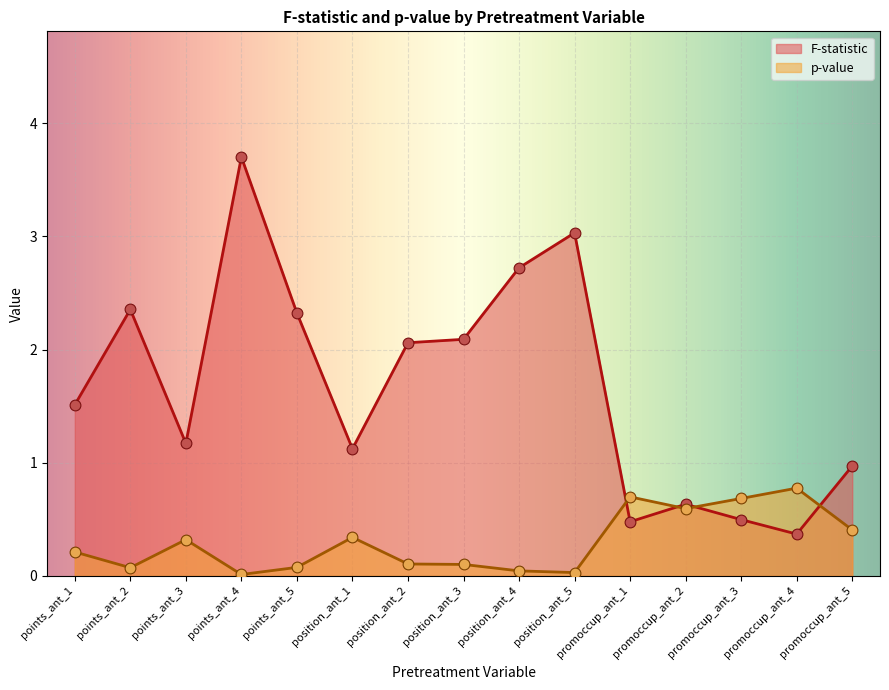

At which category is the sum across all series the highest?

points_ant_4